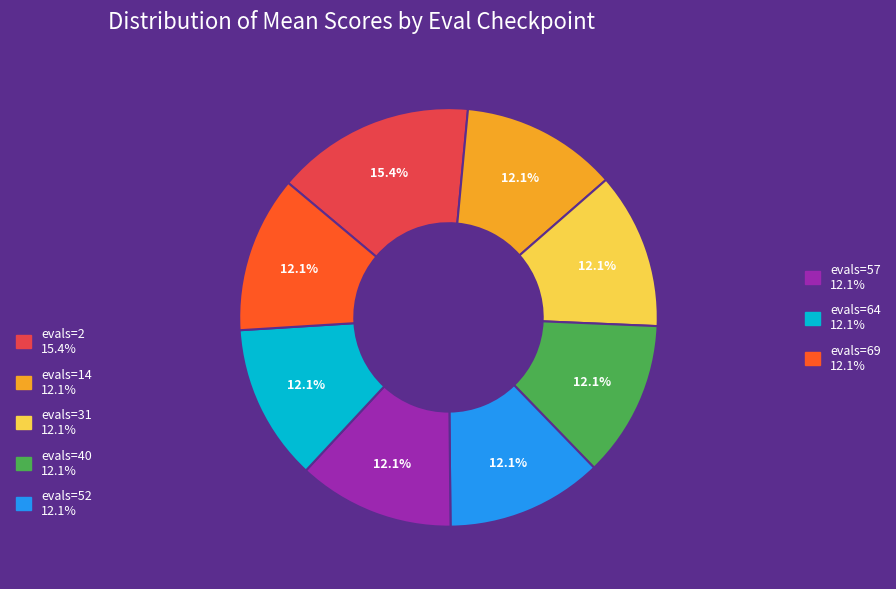

Is there a majority slice in this chart?

No